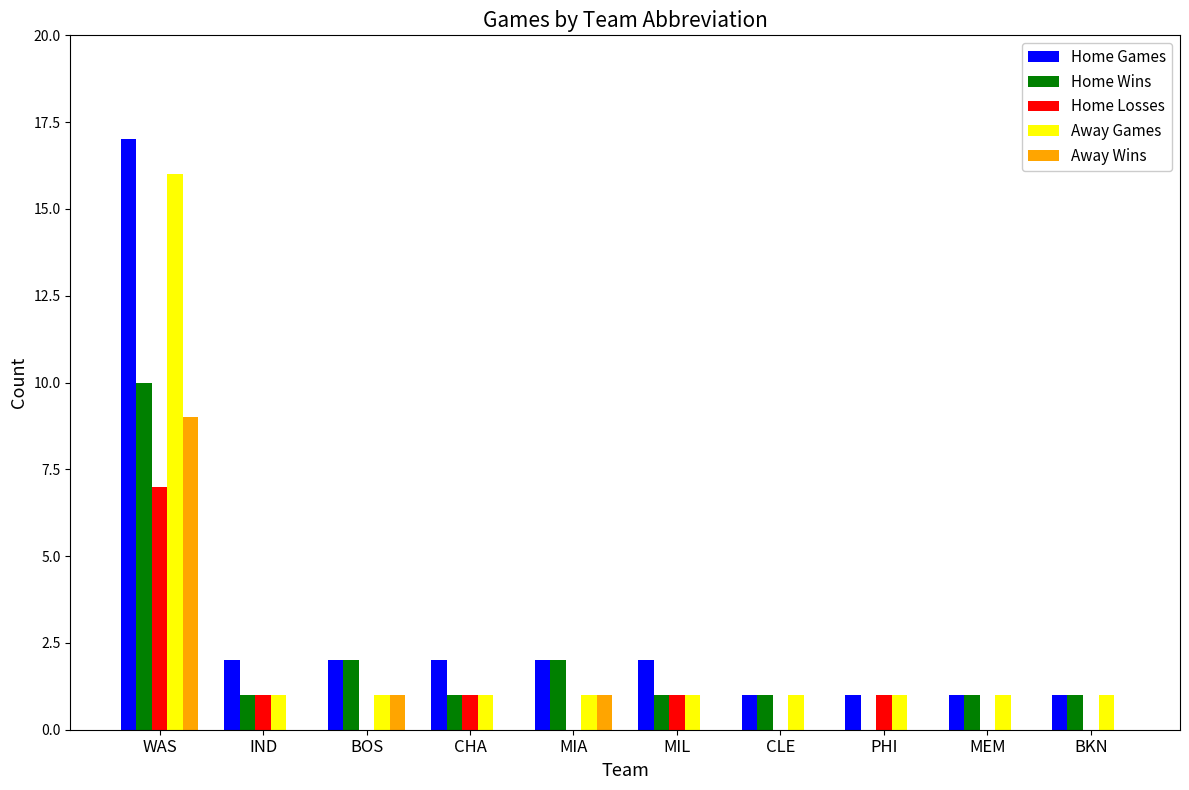

What is the sum of all Away Games values?

25